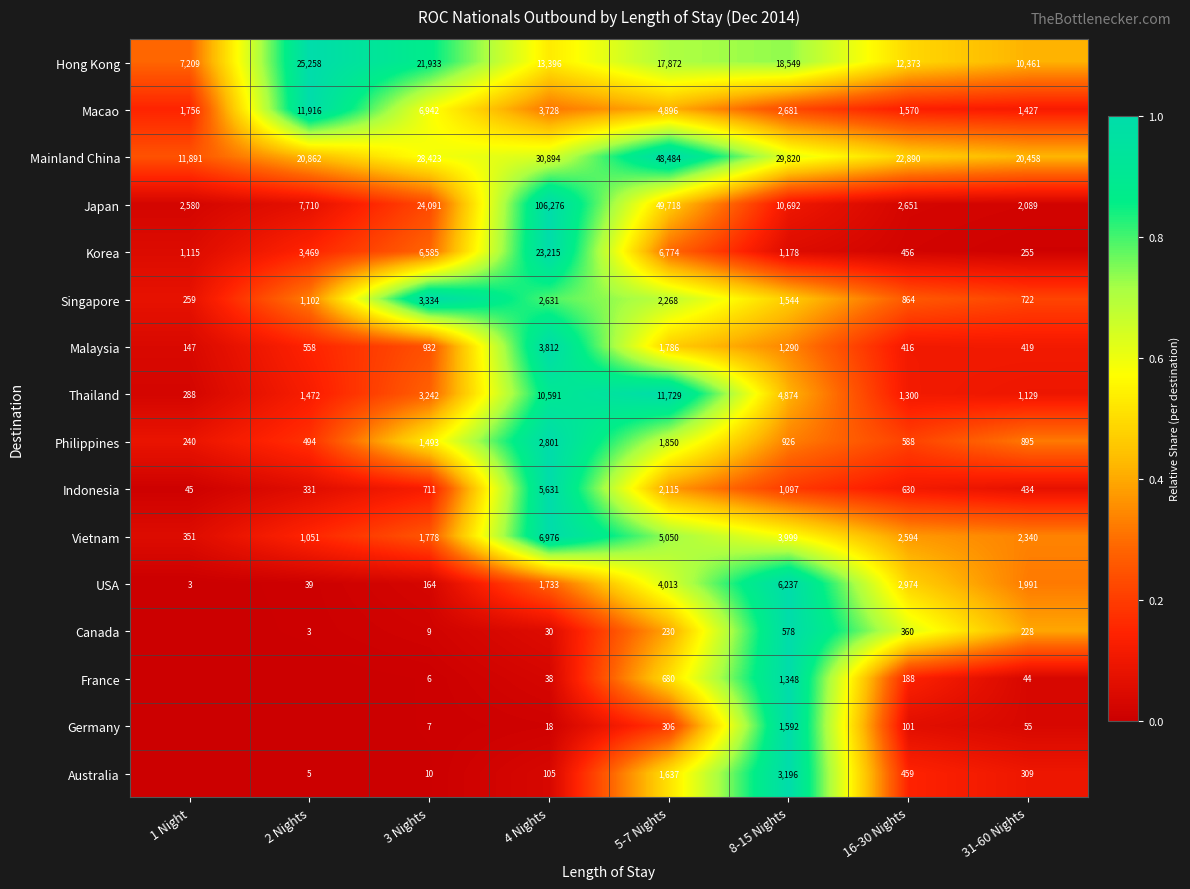

Between 31-60 Nights and 2 Nights, which is larger?

2 Nights